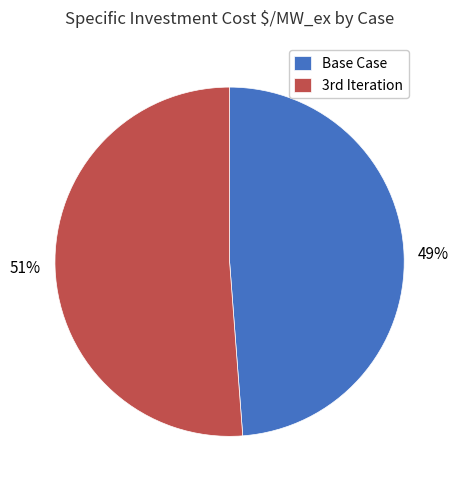

The Base Case slice represents 40% of the pie. True or false?

False